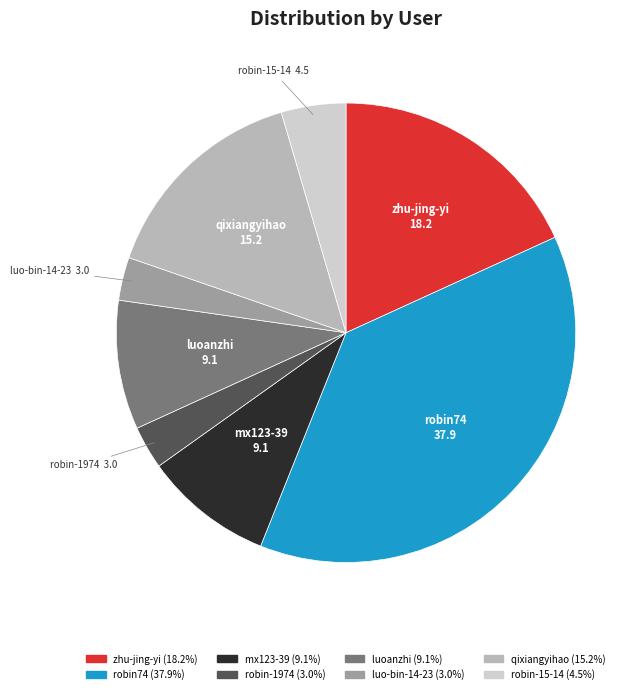

Is there any slice that represents more than half of the pie?

No